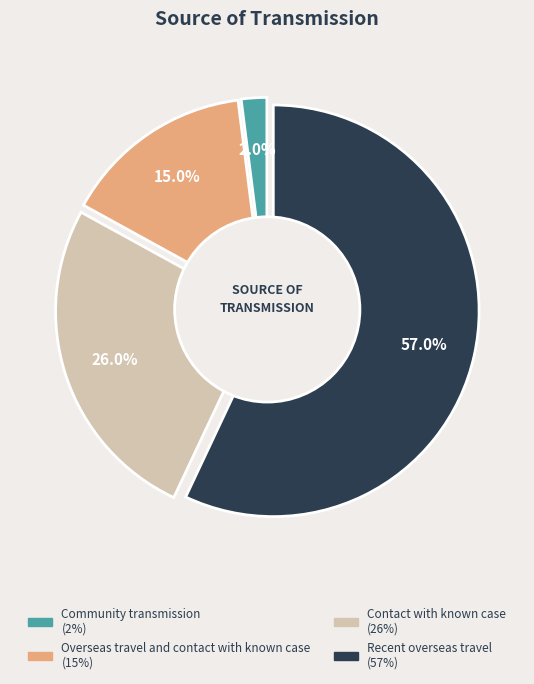

Do Community transmission and Overseas travel and contact with known case together represent more than half of the pie?

No